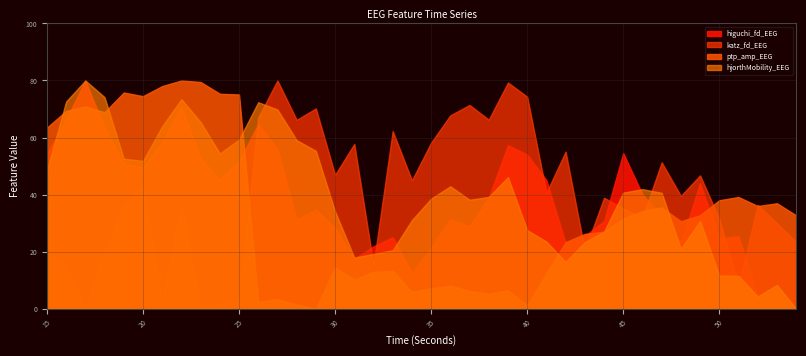

True or false: ptp_amp_EEG has a value of 12.8 at 42.

False